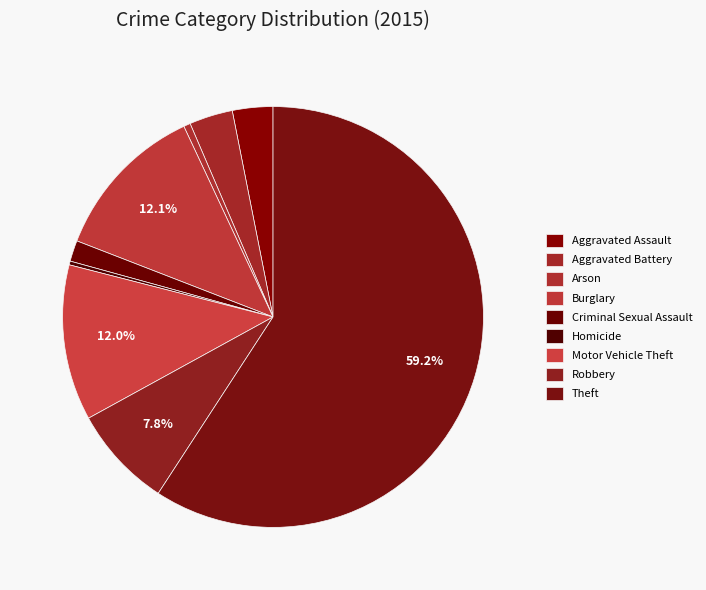

Rank the categories by value from highest to lowest.

Theft, Burglary, Motor Vehicle Theft, Robbery, Aggravated Battery, Aggravated Assault, Criminal Sexual Assault, Arson, Homicide